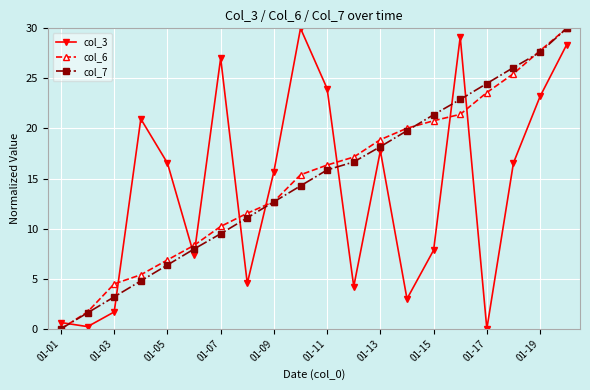

Which series ends up on top after the final intersection of col_3 and col_6?

col_6